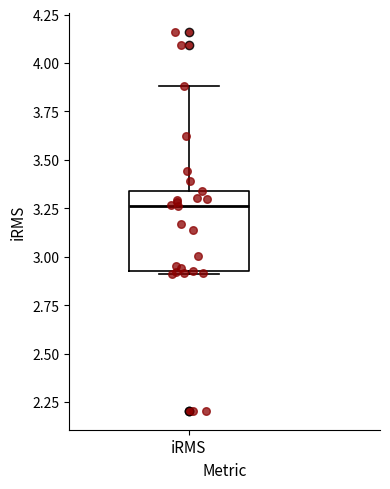

Read this box plot against the y-axis: the position of the median line, the range covered by the box, and the ends of both whiskers. The values are not printed on the chart, so give them approximately, as read against the axis.

median 3.25, box 2.95 to 3.35, whiskers 2.90 to 3.90